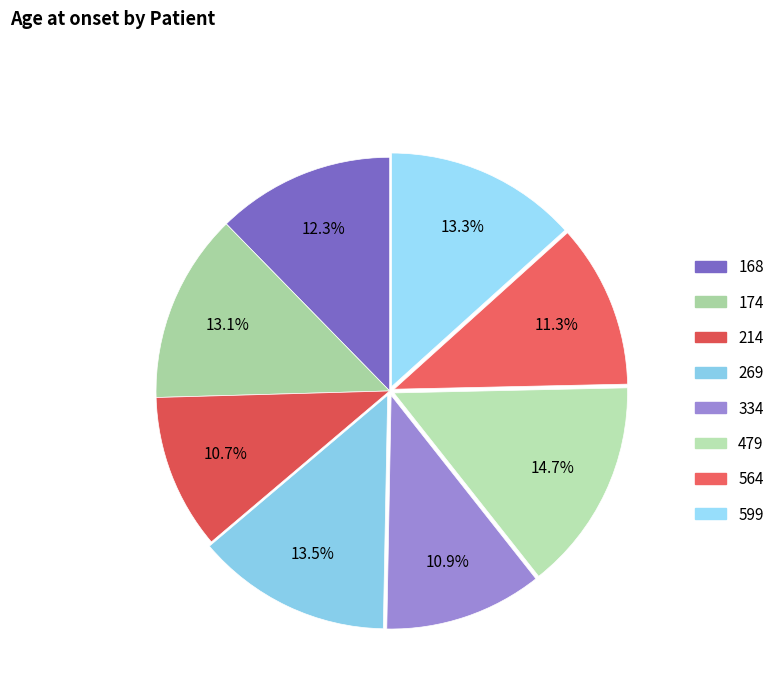

How many slices are in this pie chart?

8